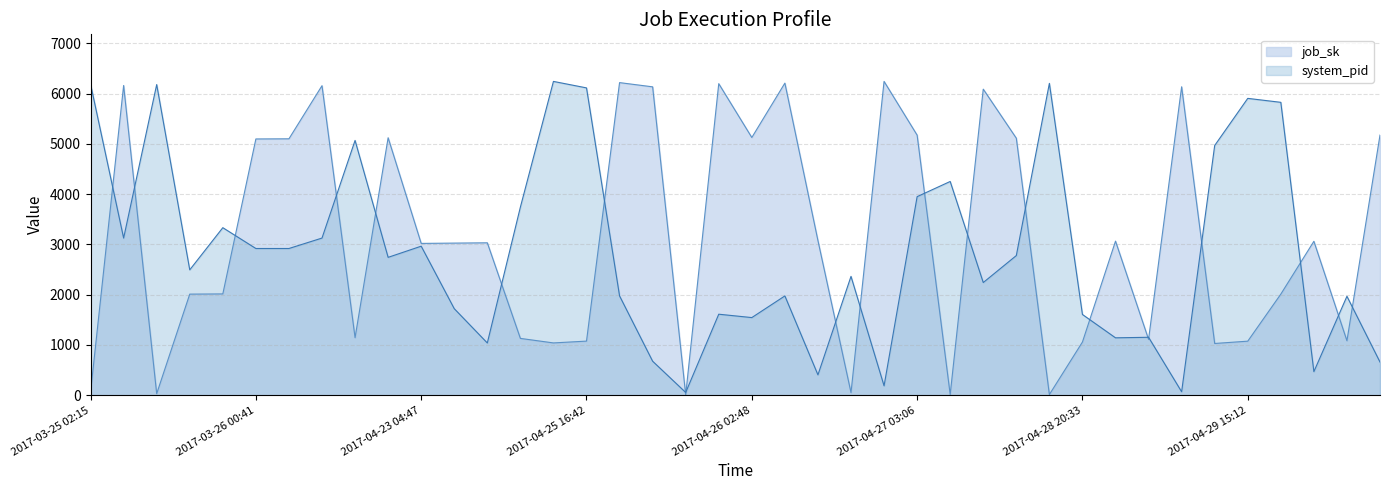

What is the difference between the system_pid values at 2017-03-25 02:58 and 2017-03-25 20:26?

3686.0